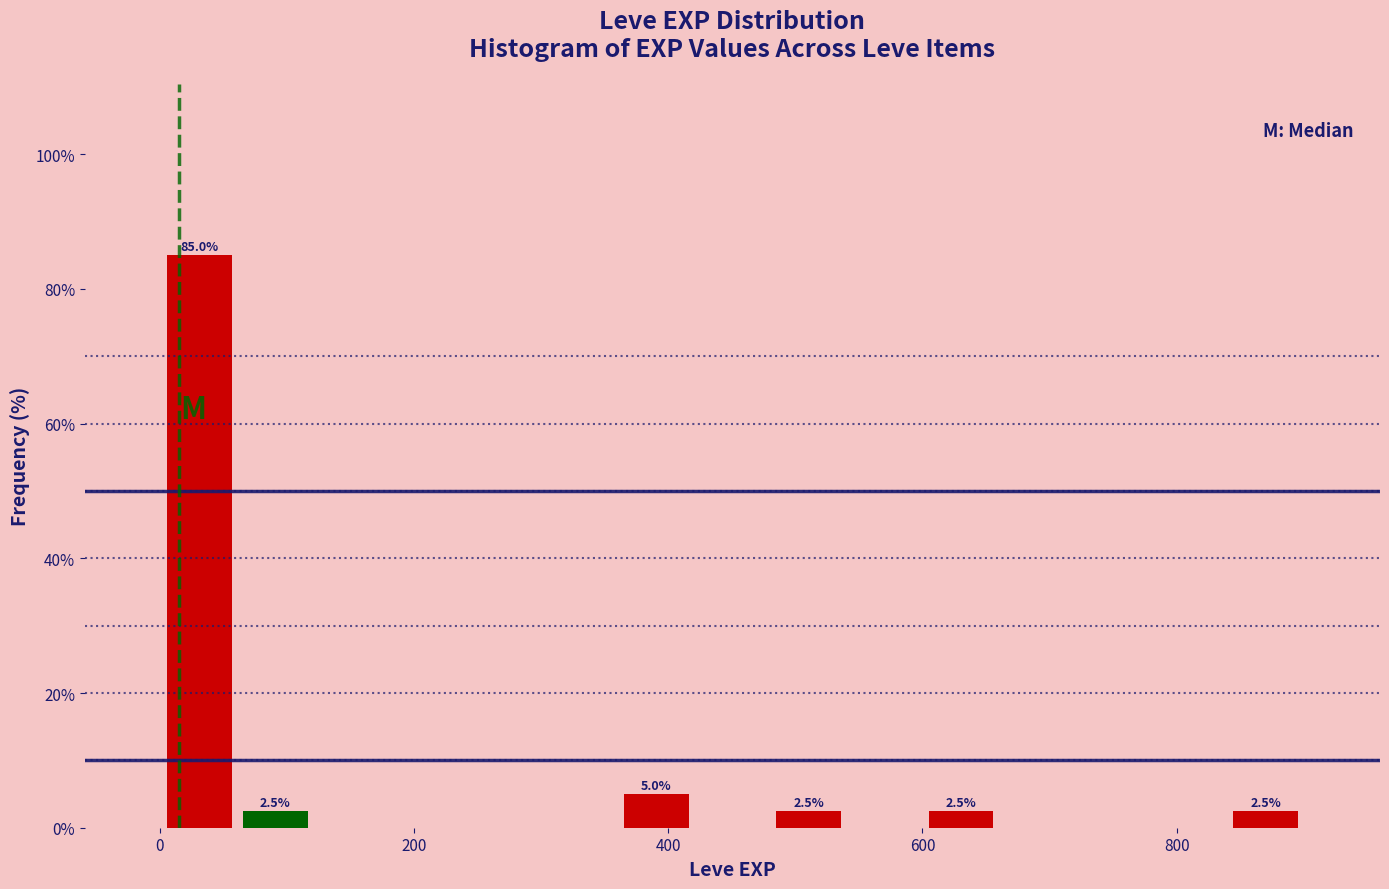

Read against the x-axis, roughly where is the centre of the tallest bar?

40